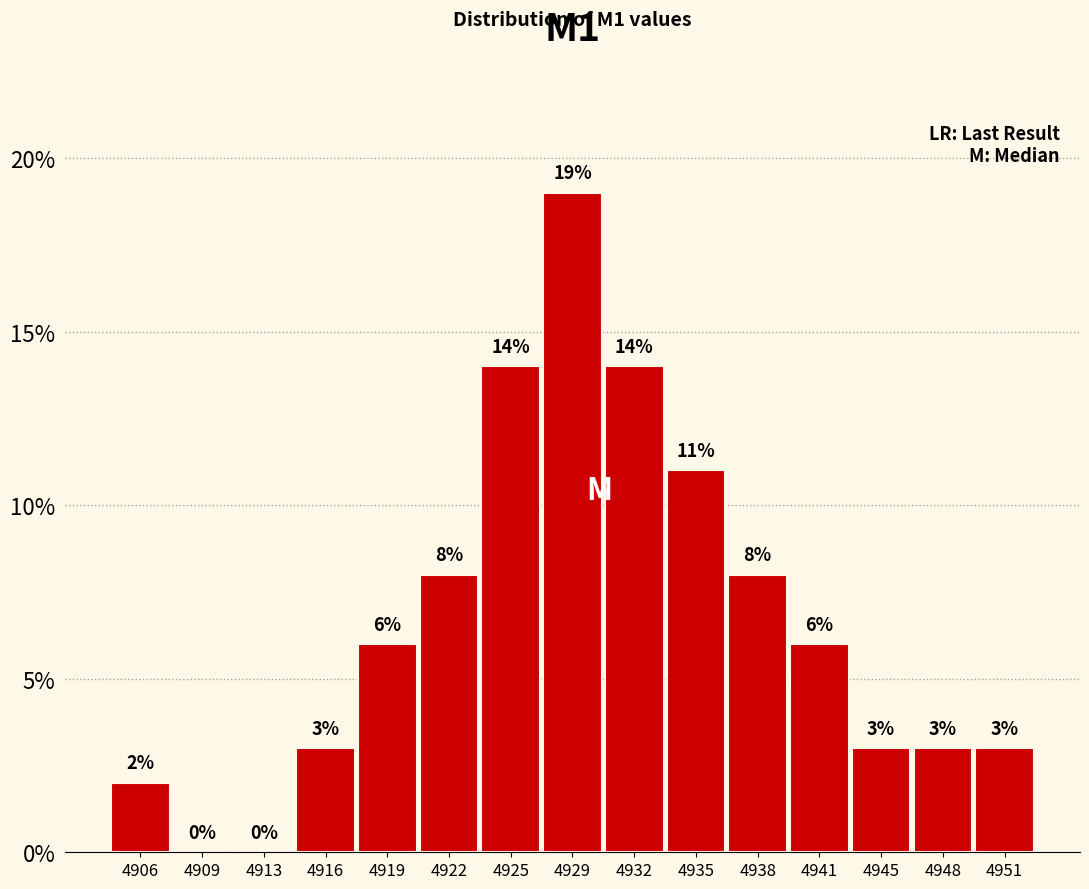

Reading left to right, transcribe this chart: for each bar, give the range it covers on the x-axis and its height. The bar edges are not printed on the chart, so give them approximately, as read against the axis.

4904.5 to 4908.0: 2
4908.0 to 4911.0: 0
4911.0 to 4914.5: 0
4914.5 to 4917.5: 3
4917.5 to 4920.5: 6
4920.5 to 4924.0: 8
4924.0 to 4927.0: 14
4927.0 to 4930.0: 19
4930.0 to 4933.5: 14
4933.5 to 4936.5: 11
4936.5 to 4940.0: 8
4940.0 to 4943.0: 6
4943.0 to 4946.0: 3
4946.0 to 4949.5: 3
4949.5 to 4952.5: 3